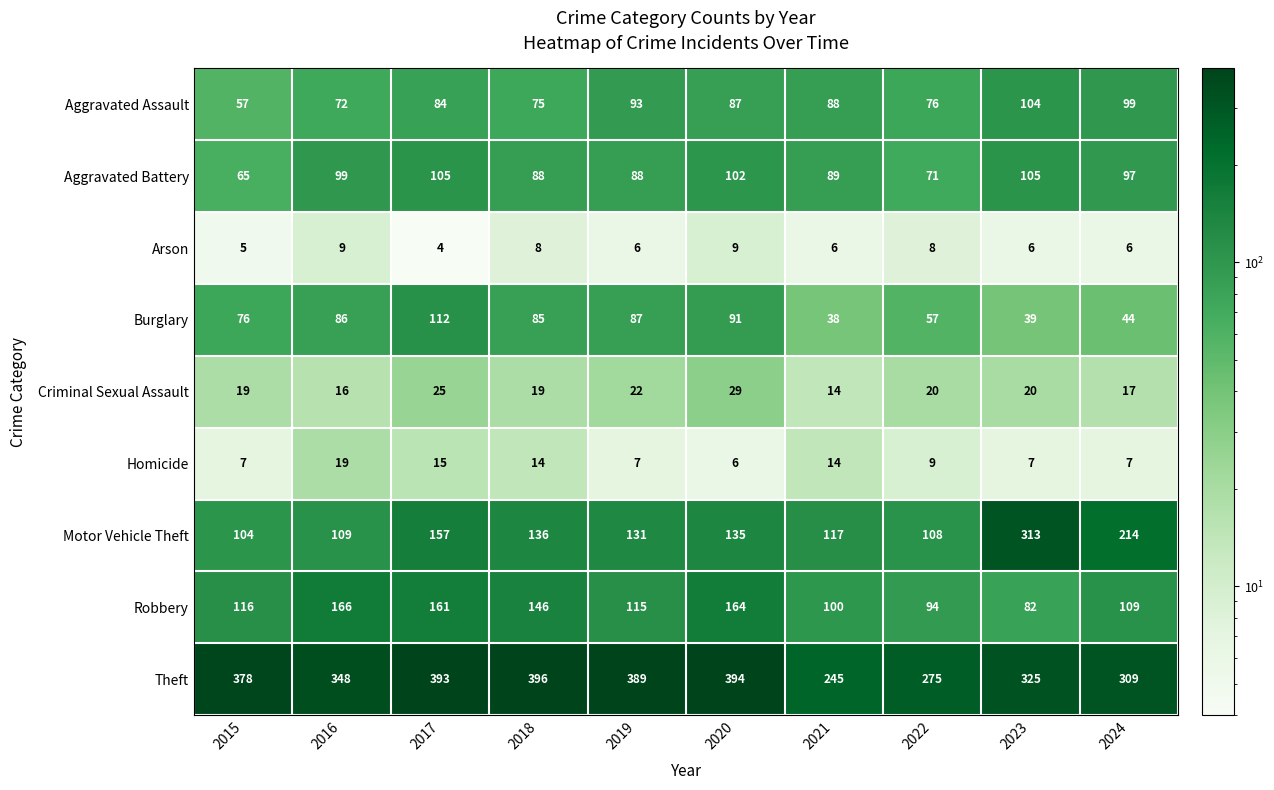

What is the sum of all Motor Vehicle Theft values?

1524